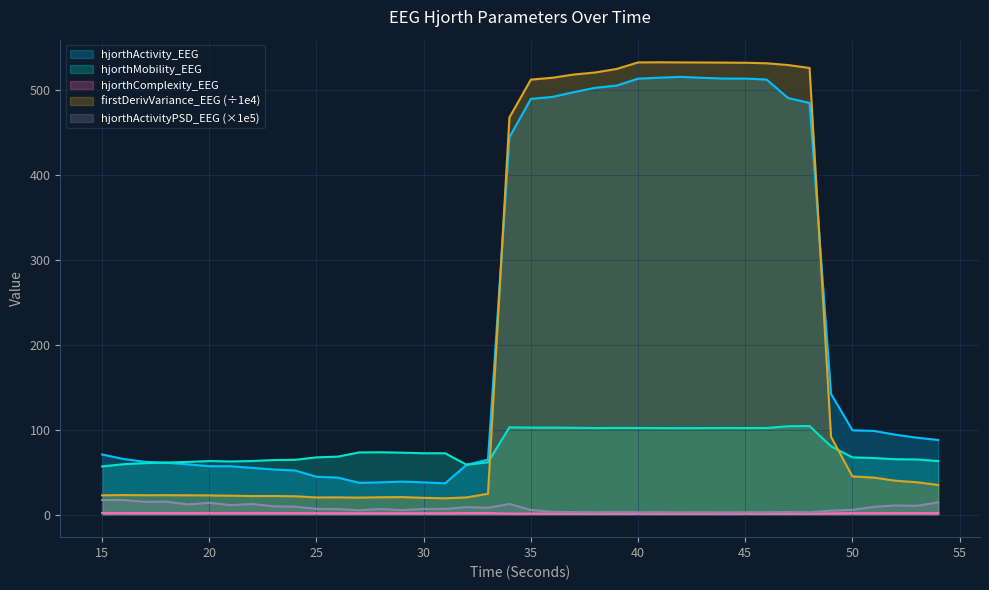

Is the value of hjorthComplexity_EEG at 35 greater than the value of firstDerivVariance_EEG at 18?

No